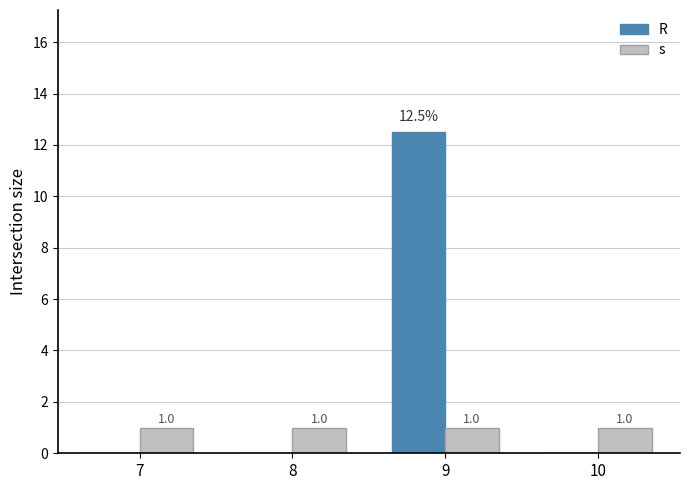

Is it true that s equals 1.0 at 9?

True